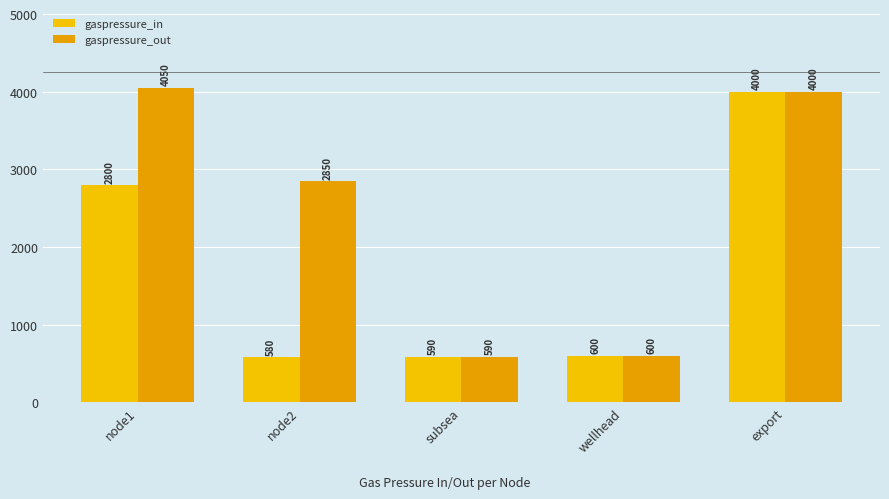

What is the minimum value for gaspressure_in?

580